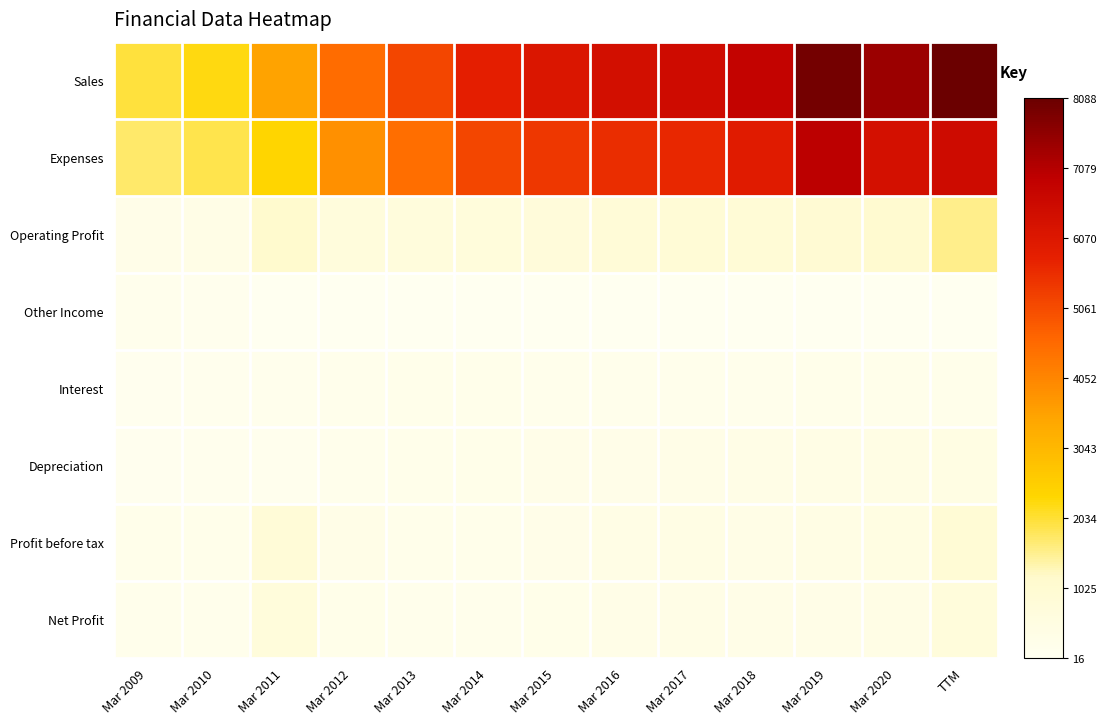

What is the difference between the highest and lowest values at Mar 2011?

3469